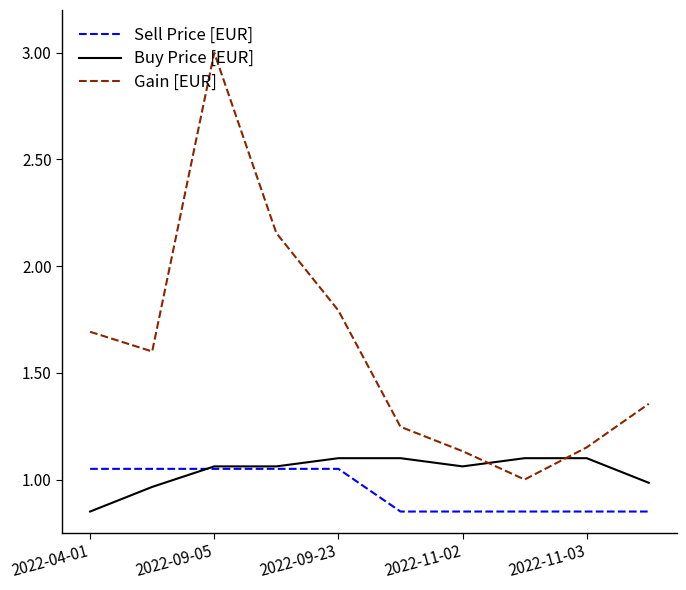

How many intersections are there between Buy Price [EUR] and Sell Price [EUR]?

1